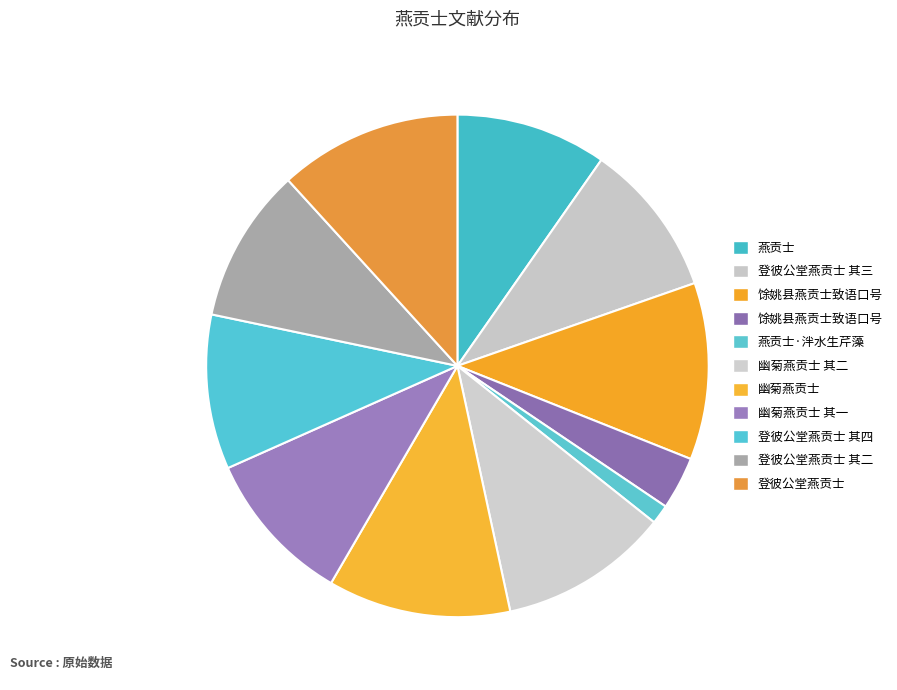

Count the number of slices in the pie.

11